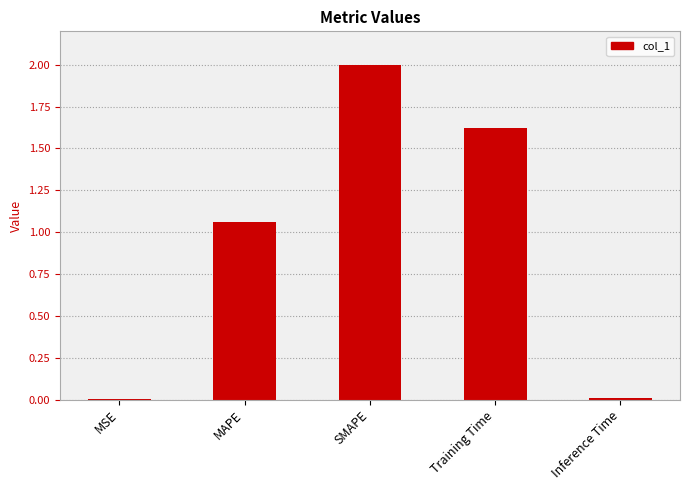

True or false: the data shows 3.0 at SMAPE.

False